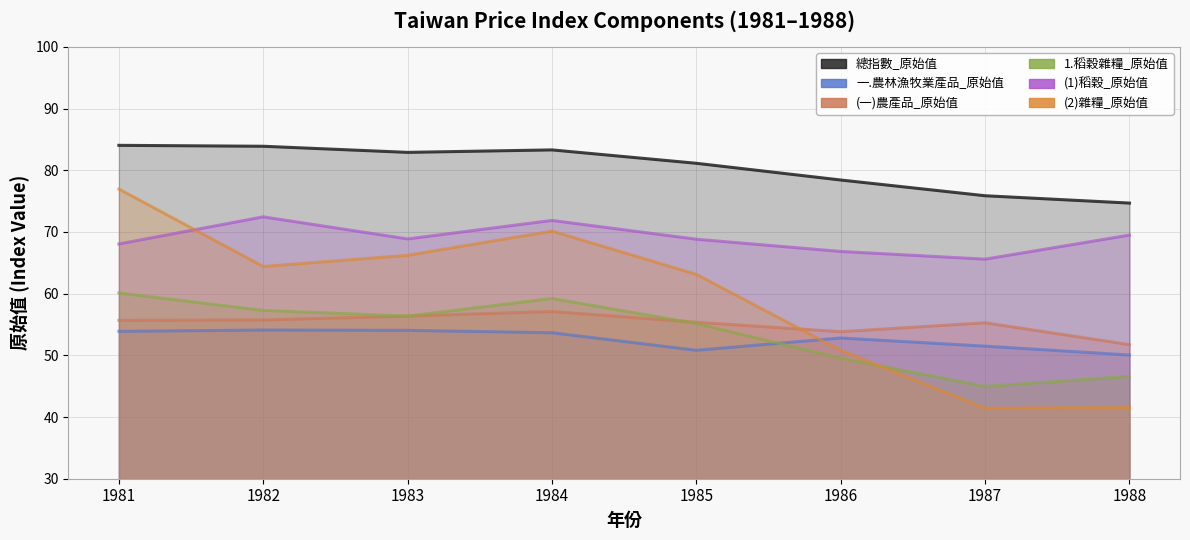

The 一.農林漁牧業產品_原始值 series shows 87.2 at 1986. True or false?

False